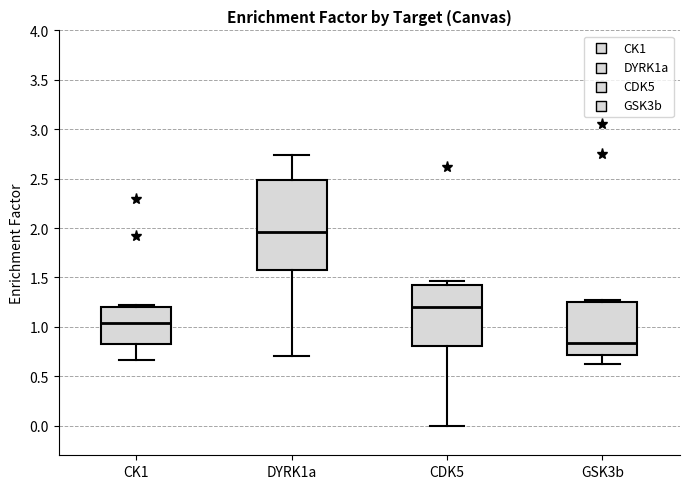

Where is the upper edge of the box for CK1 on the y-axis? The values are not printed on the chart, so give them approximately, as read against the axis.

1.20